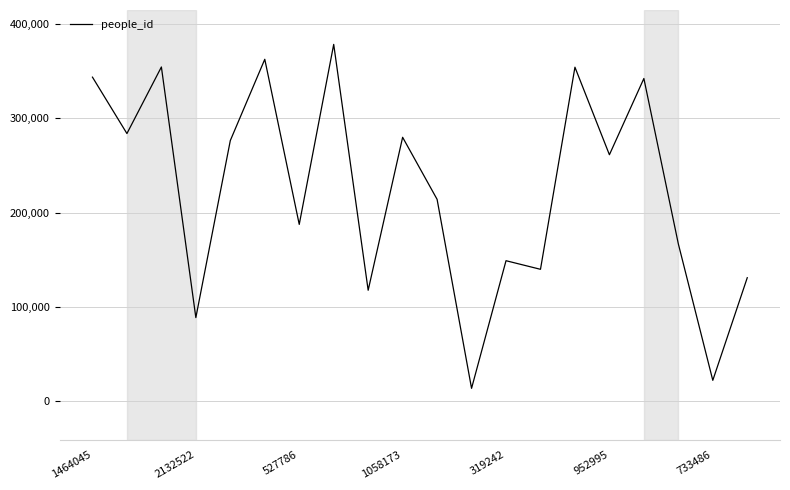

What is the greatest value displayed?

377979